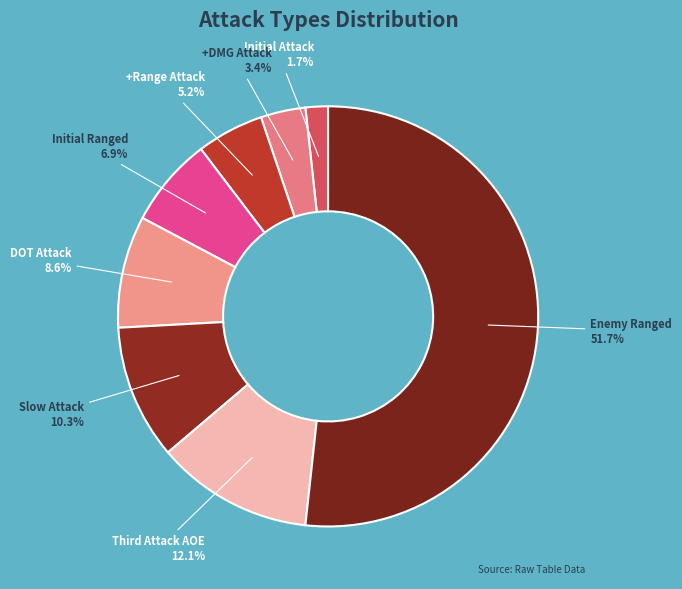

How many slices are in this pie chart?

8